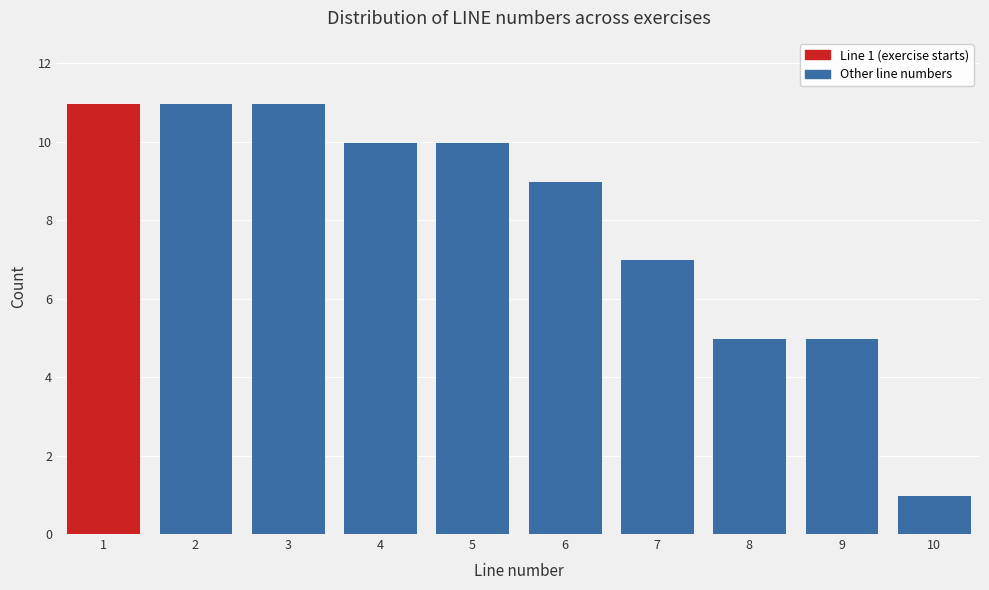

Reading left to right, list all the values displayed in this chart.

1=11	2=11	3=11	4=10	5=10	6=9	7=7	8=5	9=5	10=1